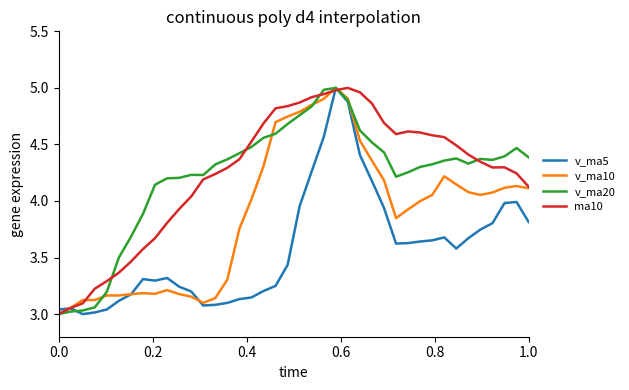

Does the chart have visible grid lines?

No